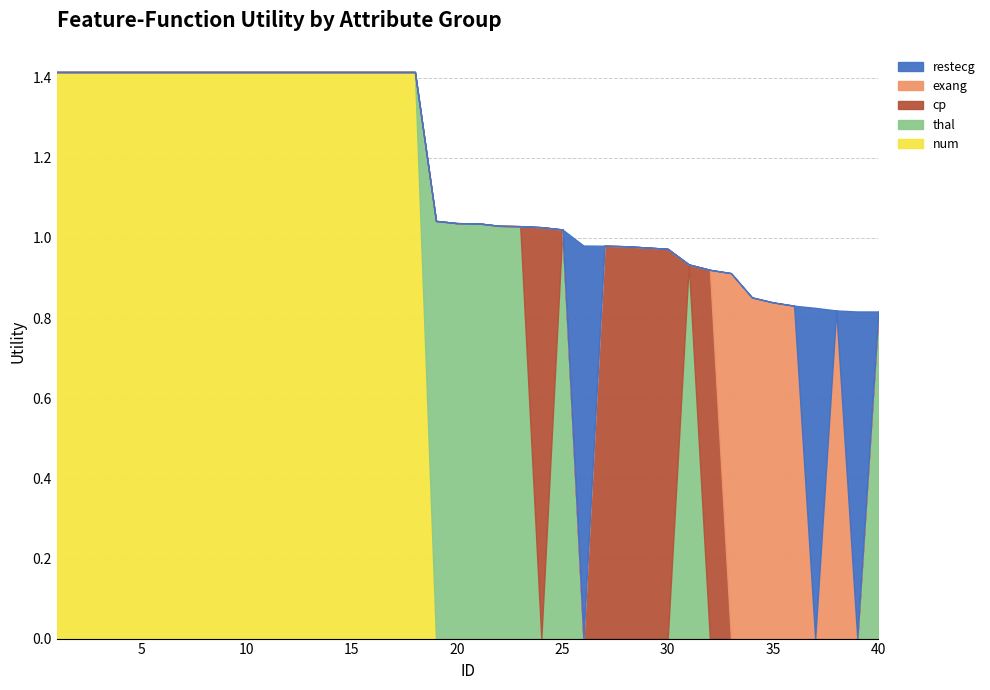

In thal, how many points are higher than both neighbors (excluding endpoints)?

3